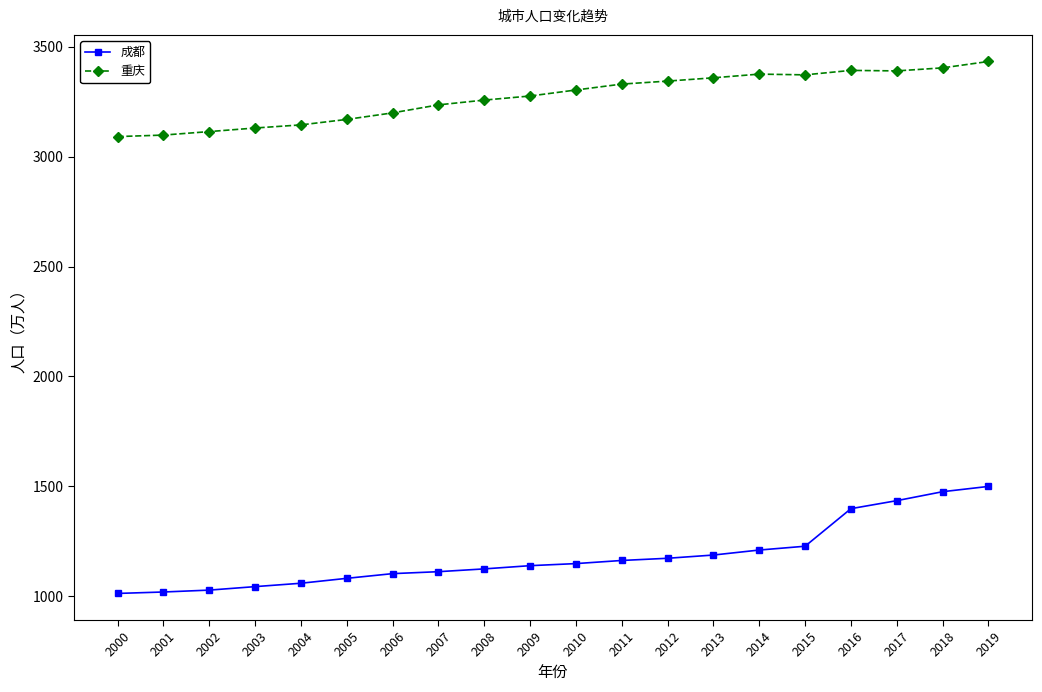

True or false: 重庆 and 成都 intersect in this chart.

False